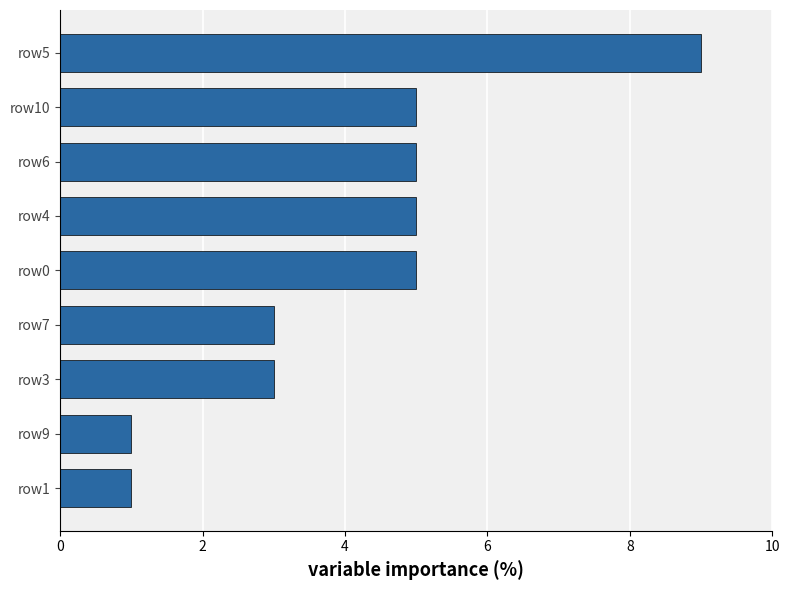

What is the average value?

4